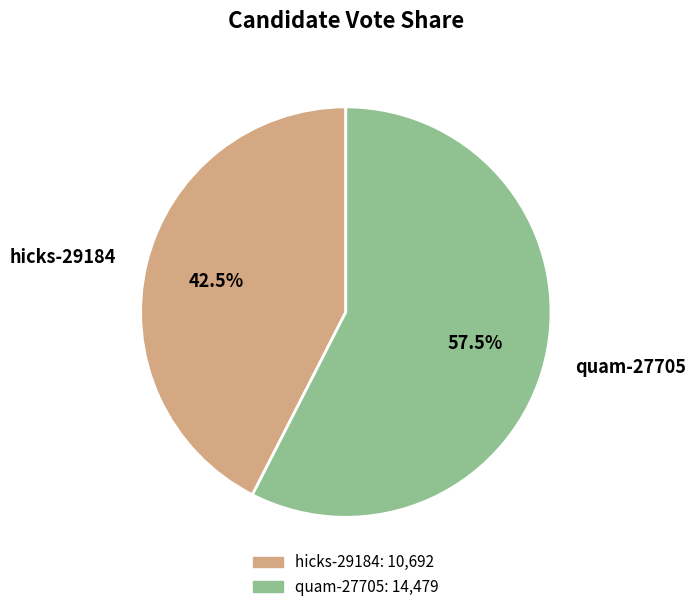

How many slices are in this pie chart?

2